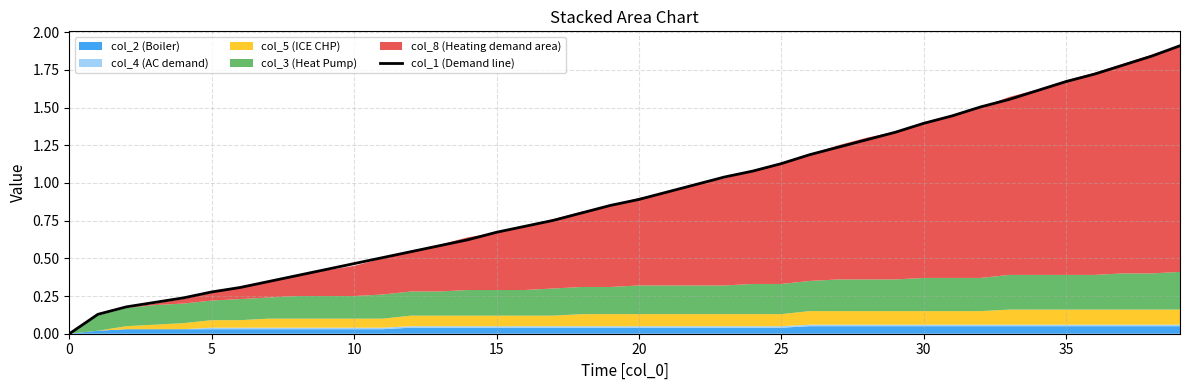

The chart shows a value of 1.3 at 0. True or false?

False